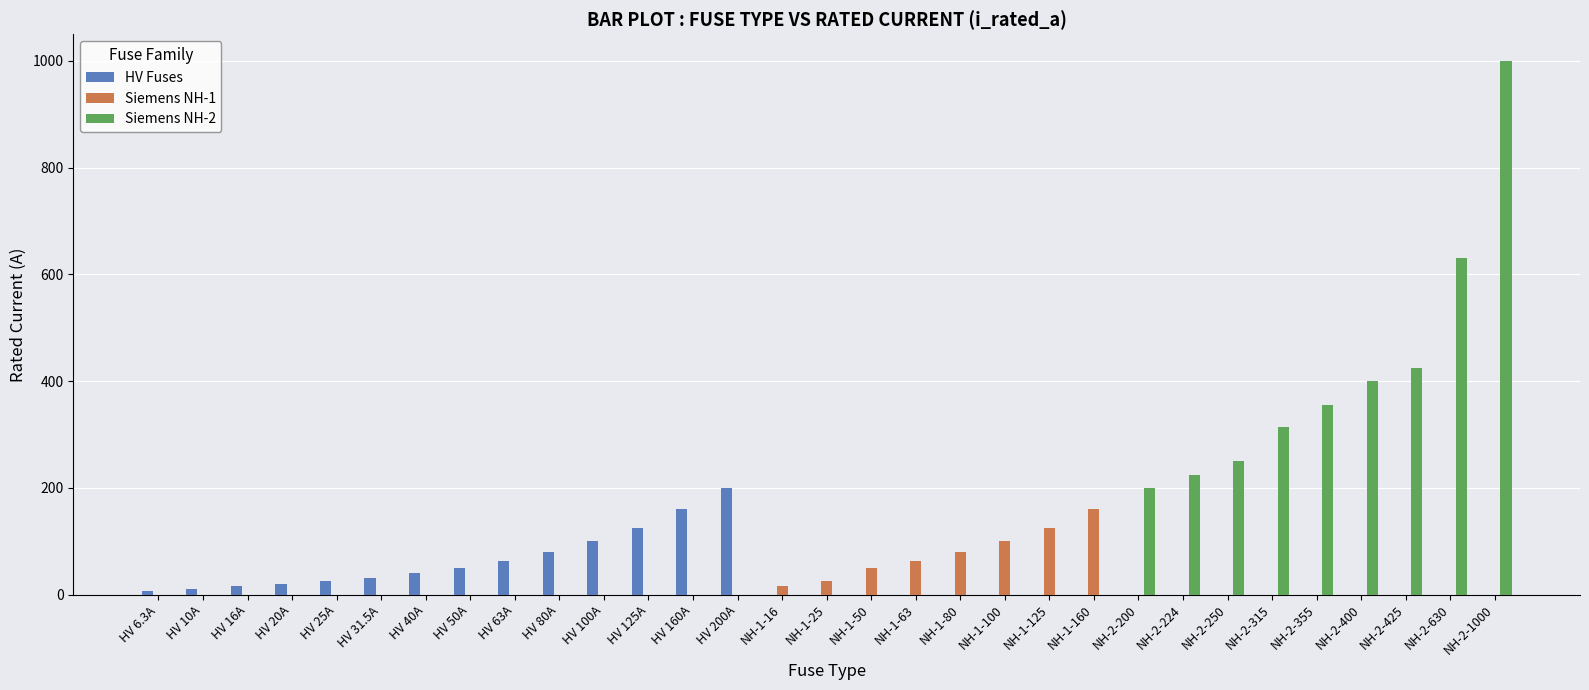

Which series has the largest total across all categories?

Siemens NH-2